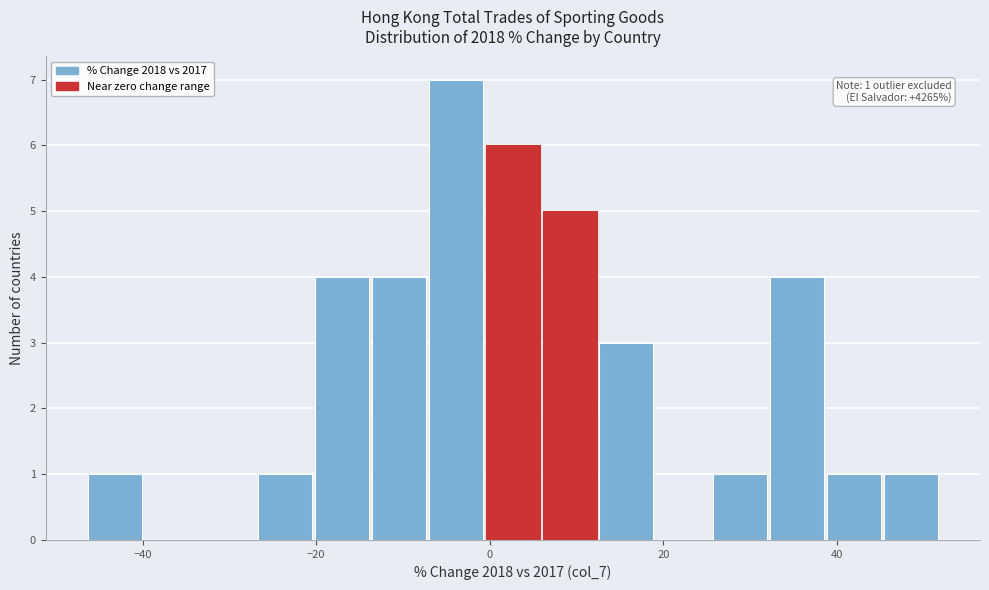

Around what value on the x-axis is the tallest bar? Give the approximate position of its centre, as read against the axis.

-4